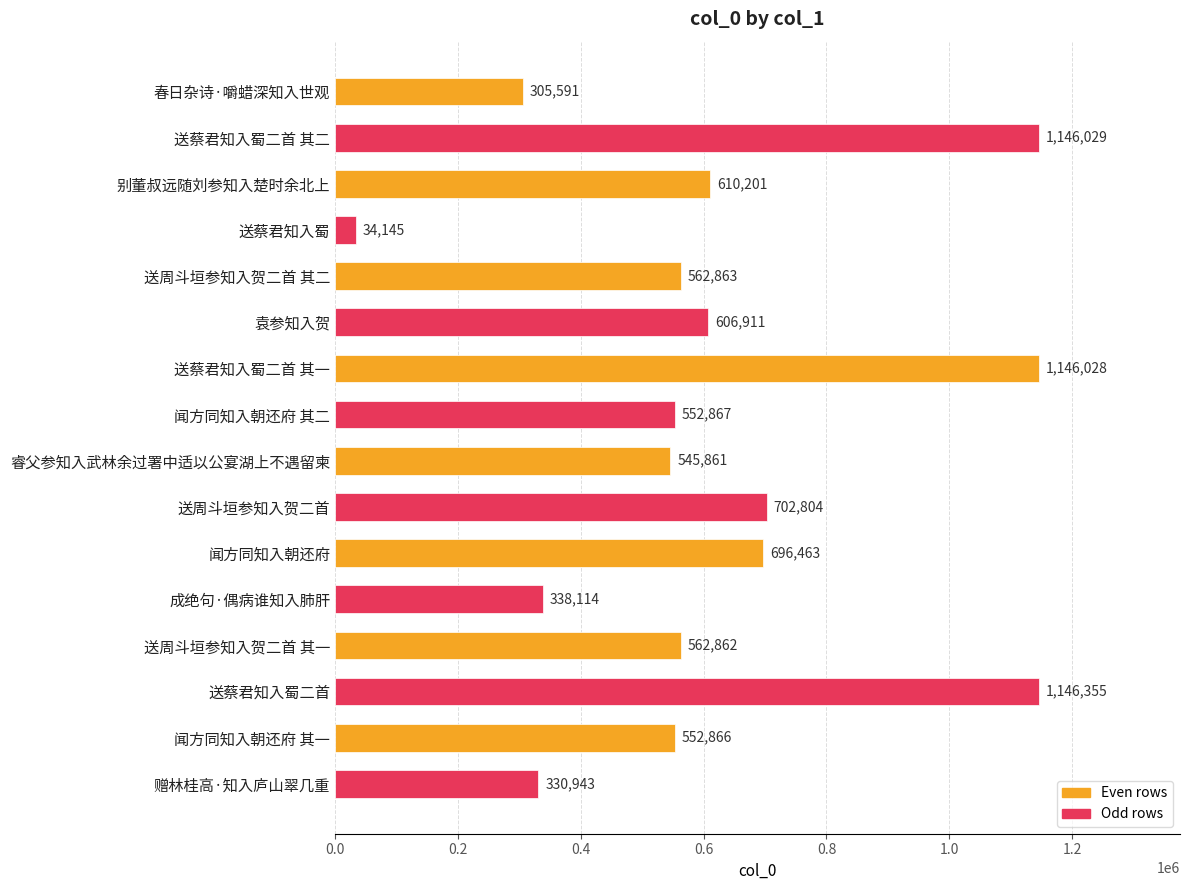

Reading top to bottom, what are all the values shown in this chart?

春日杂诗·嚼蜡深知入世观=305591	送蔡君知入蜀二首 其二=1146029	别董叔远随刘参知入楚时余北上=610201	送蔡君知入蜀=34145	送周斗垣参知入贺二首 其二=562863	袁参知入贺=606911	送蔡君知入蜀二首 其一=1146028	闻方同知入朝还府 其二=552867	睿父参知入武林余过署中适以公宴湖上不遇留柬=545861	送周斗垣参知入贺二首=702804	闻方同知入朝还府=696463	成绝句·偶病谁知入肺肝=338114	送周斗垣参知入贺二首 其一=562862	送蔡君知入蜀二首=1146355	闻方同知入朝还府 其一=552866	赠林桂高·知入庐山翠几重=330943